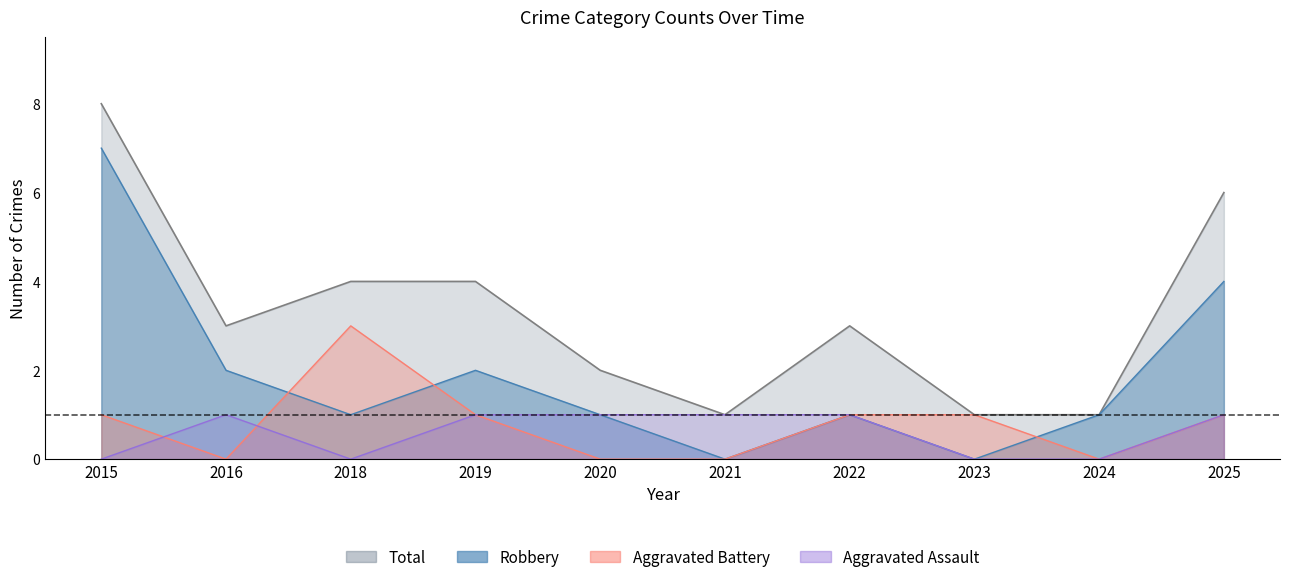

Where is the first local maximum for Total?

2022